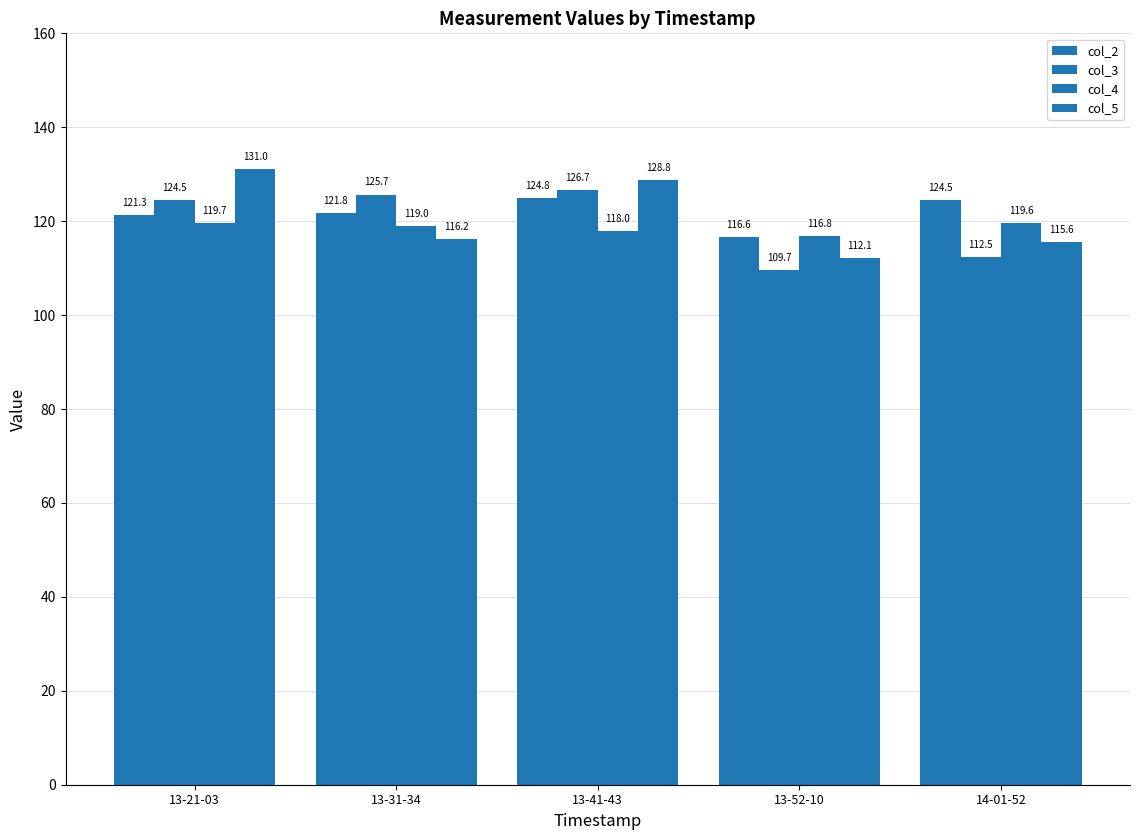

How many bars are there in total?

20